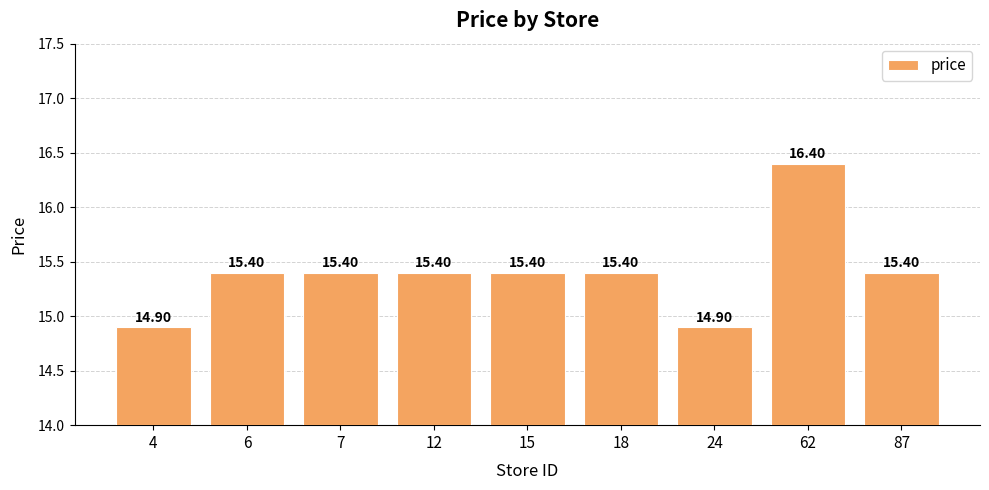

How many data points does each series have?

9